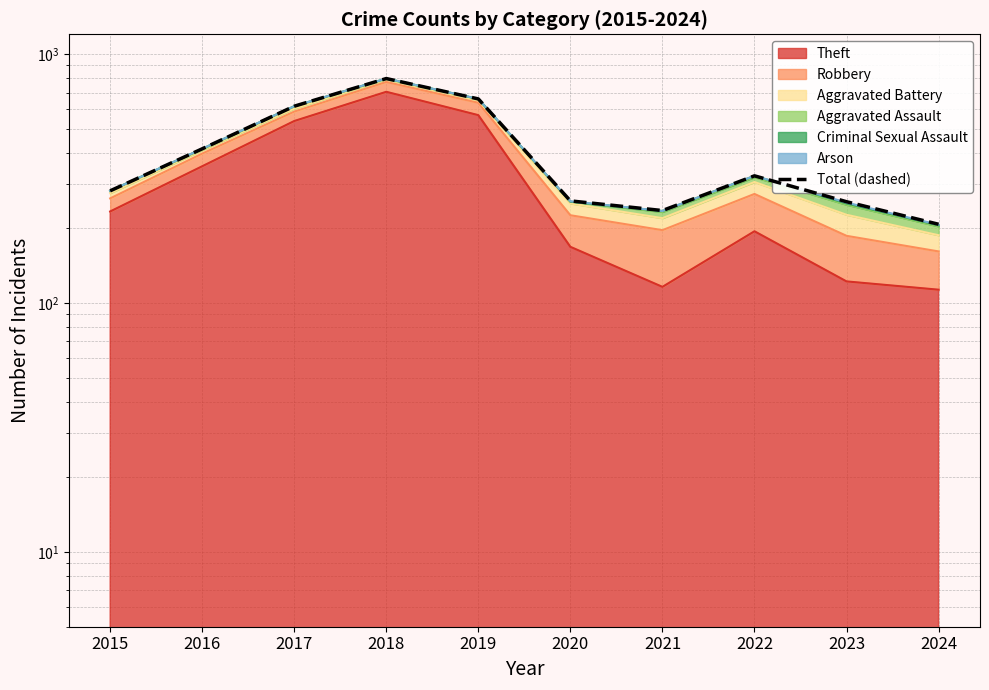

Which label corresponds to the largest value in the chart?

2018